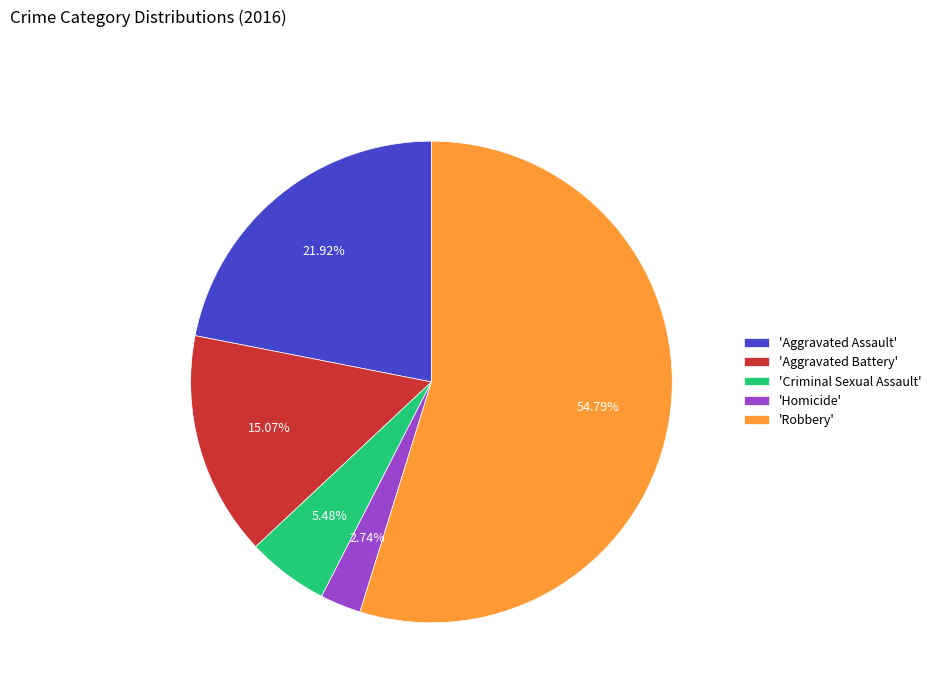

Combined, do 'Robbery' and 'Aggravated Assault' account for over 50%?

Yes